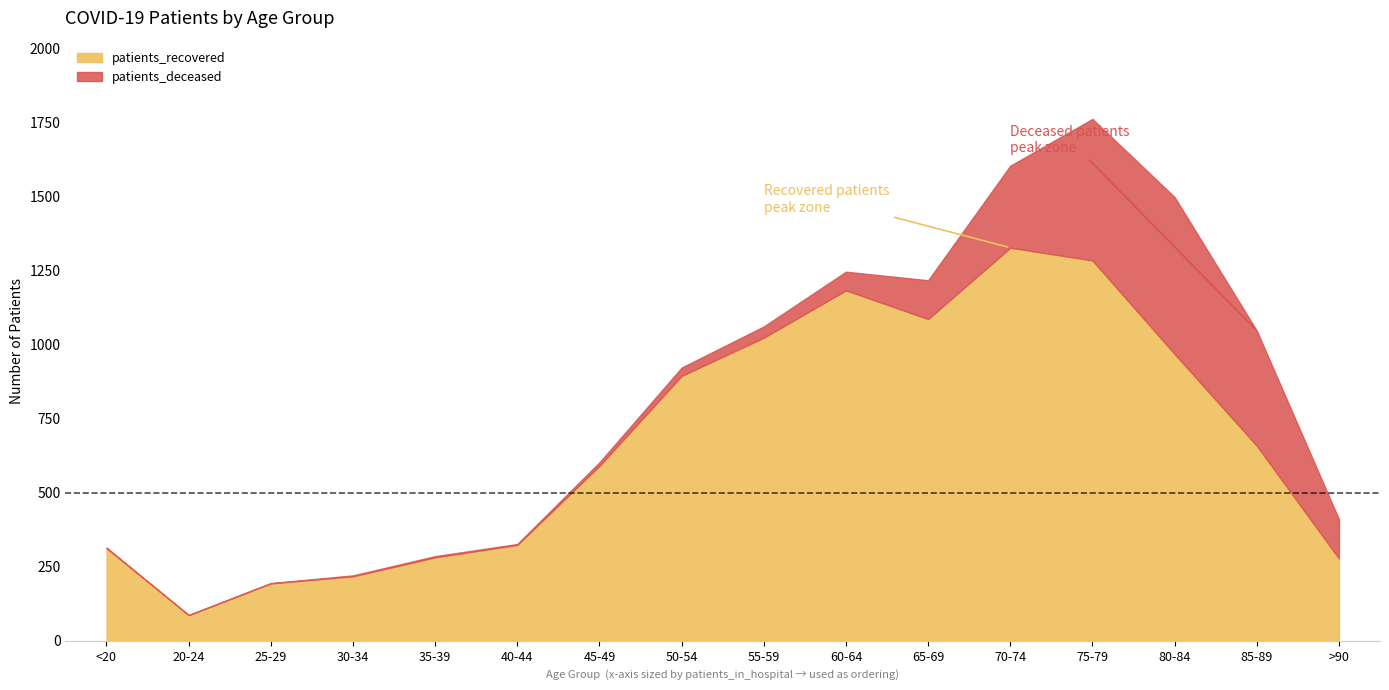

In patients_deceased, how many points are lower than both neighbors (excluding endpoints)?

2